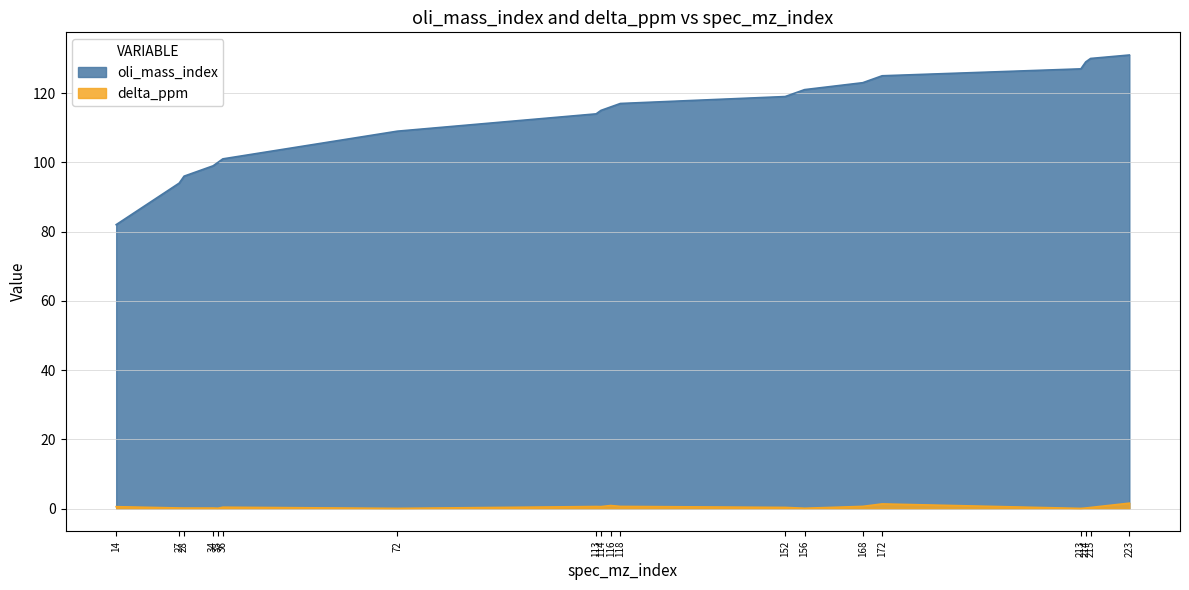

True or false: oli_mass_index and delta_ppm intersect in this chart.

False